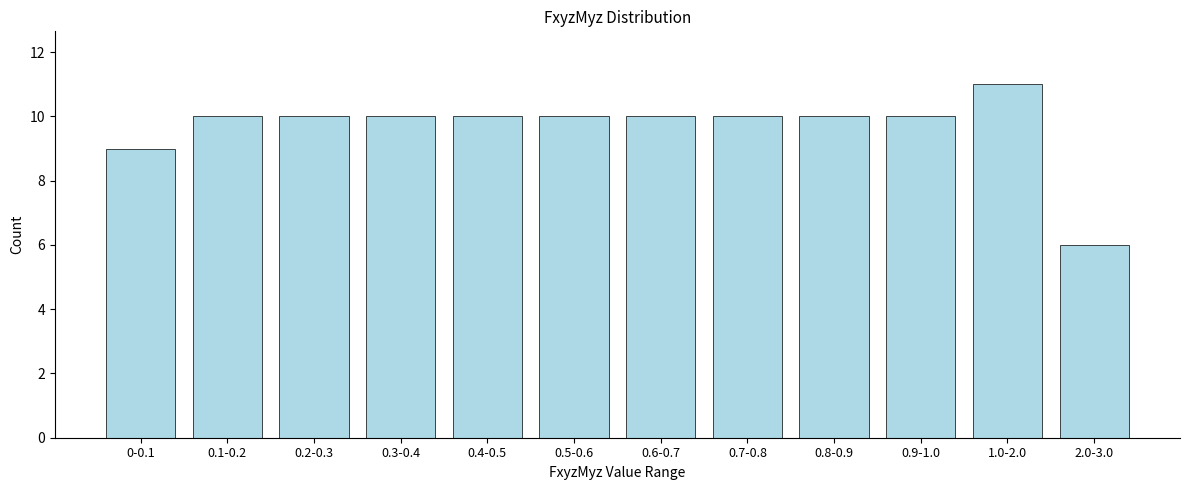

Reading left to right, transcribe all the data shown in this chart.

9	10	10	10	10	10	10	10	10	10	11	6